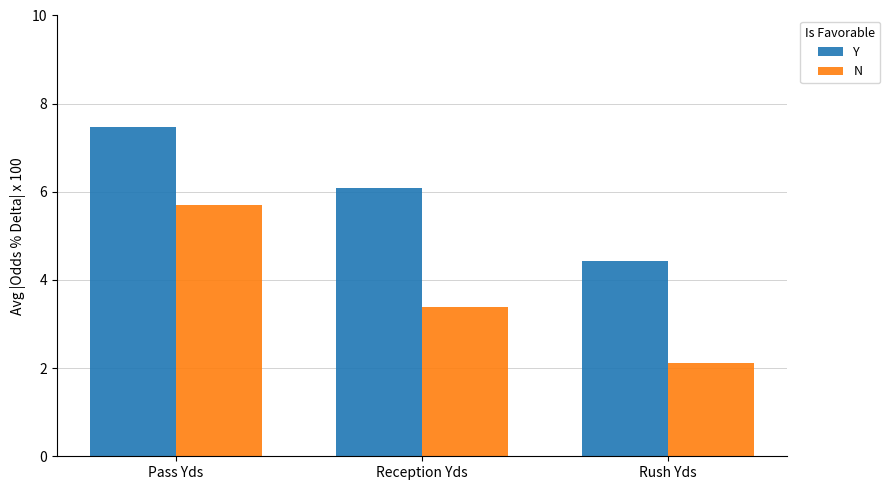

What is the label of the 2nd bar from the right?

Reception Yds